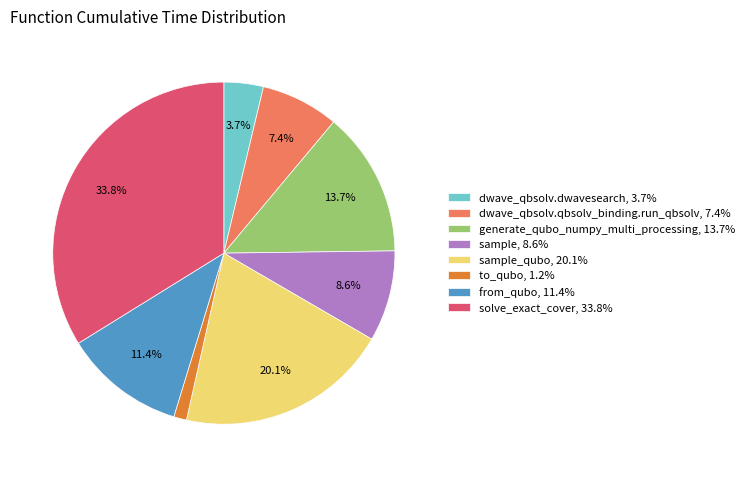

Does dwave_qbsolv.qbsolv_binding.run_qbsolv, 7.4% represent more than half of the total?

No